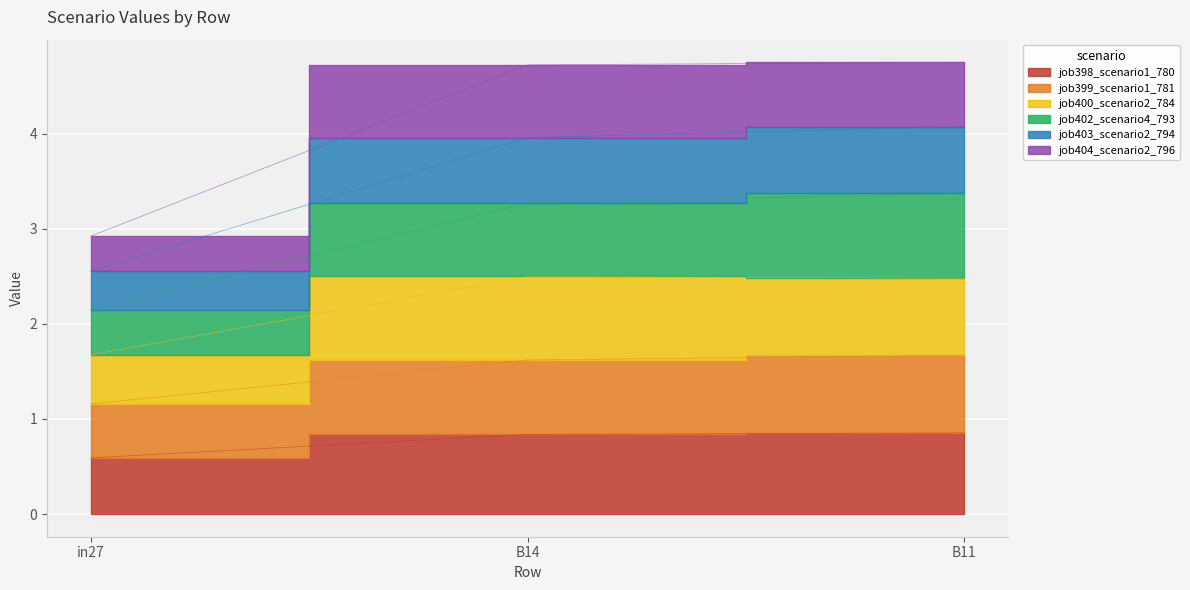

At which category is the sum across all series the highest?

B11